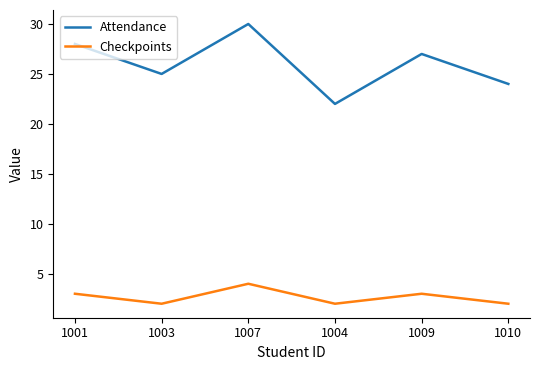

Which category has the highest value across all series?

1007